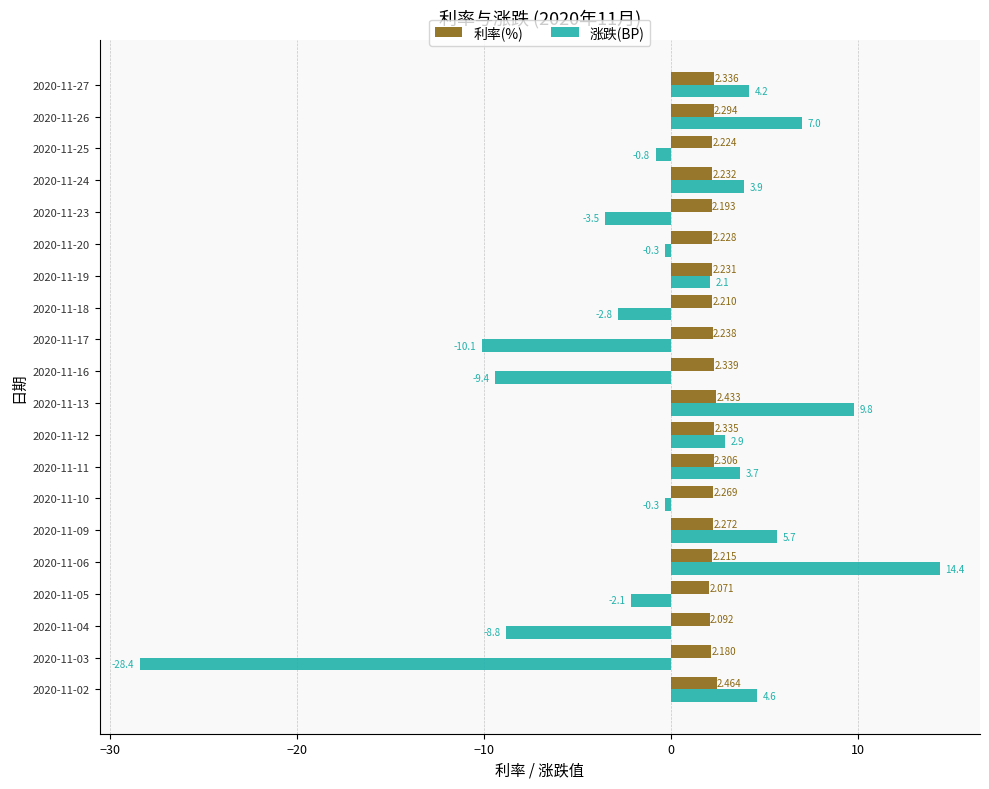

Between 2020-11-02 and 2020-11-24, which series saw the biggest shift?

涨跌(BP)